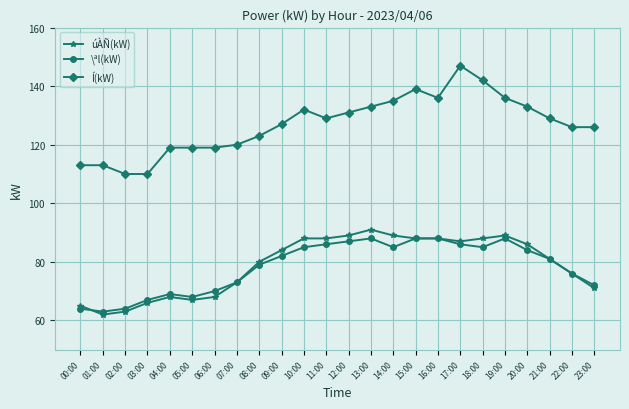

How many lines are shown in the chart?

3